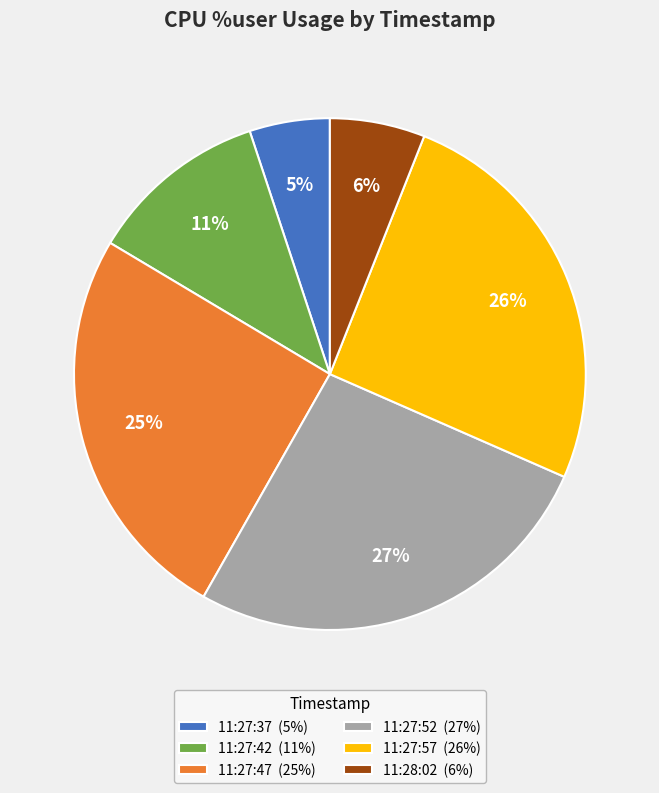

Which has a higher value, 11:27:52 (27%) or 11:27:42 (11%)?

11:27:52 (27%)